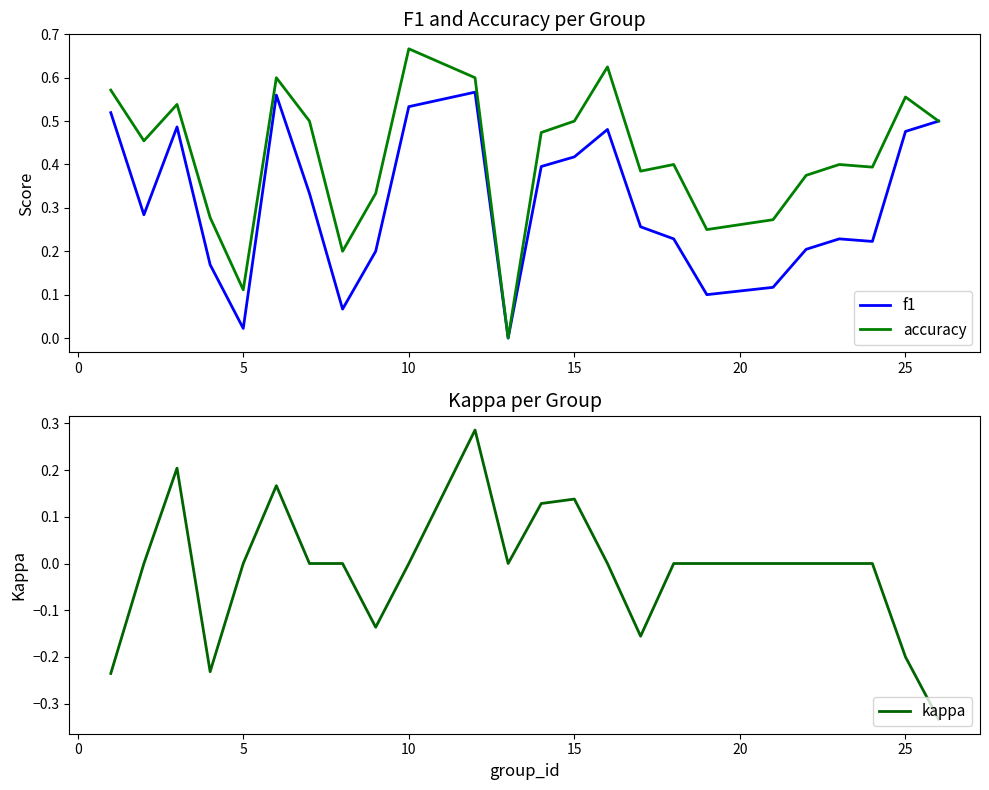

Rank the series by their average value, from lowest to highest.

kappa, f1, accuracy